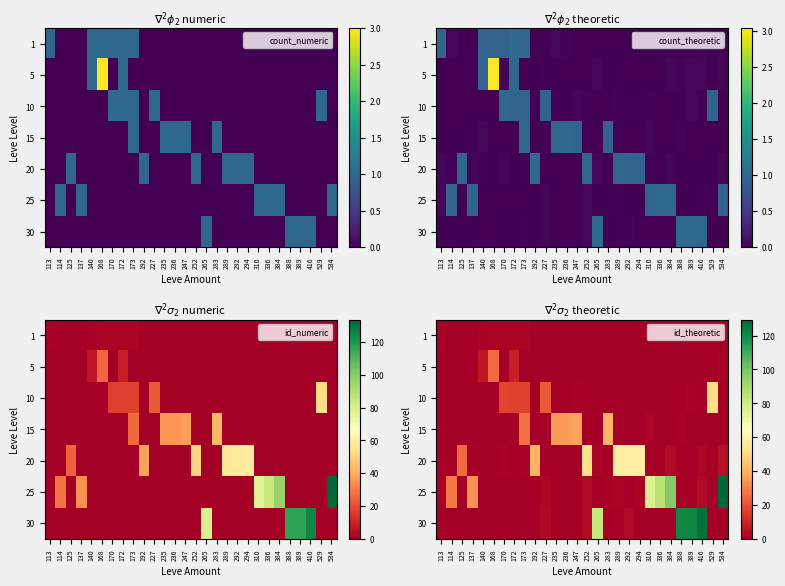

How many categories are shown in the chart?

28